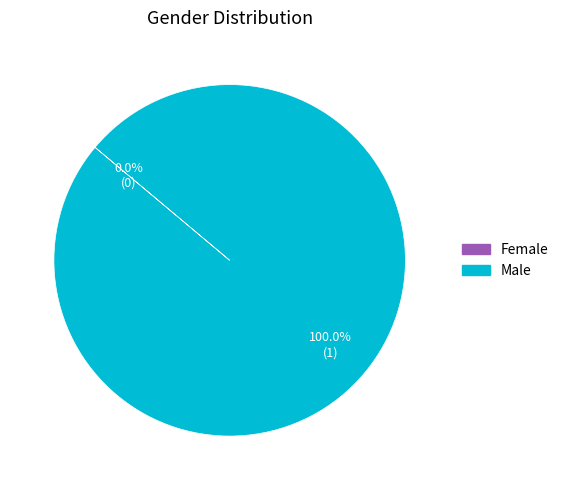

Combined, do Female and Male account for over 50%?

Yes